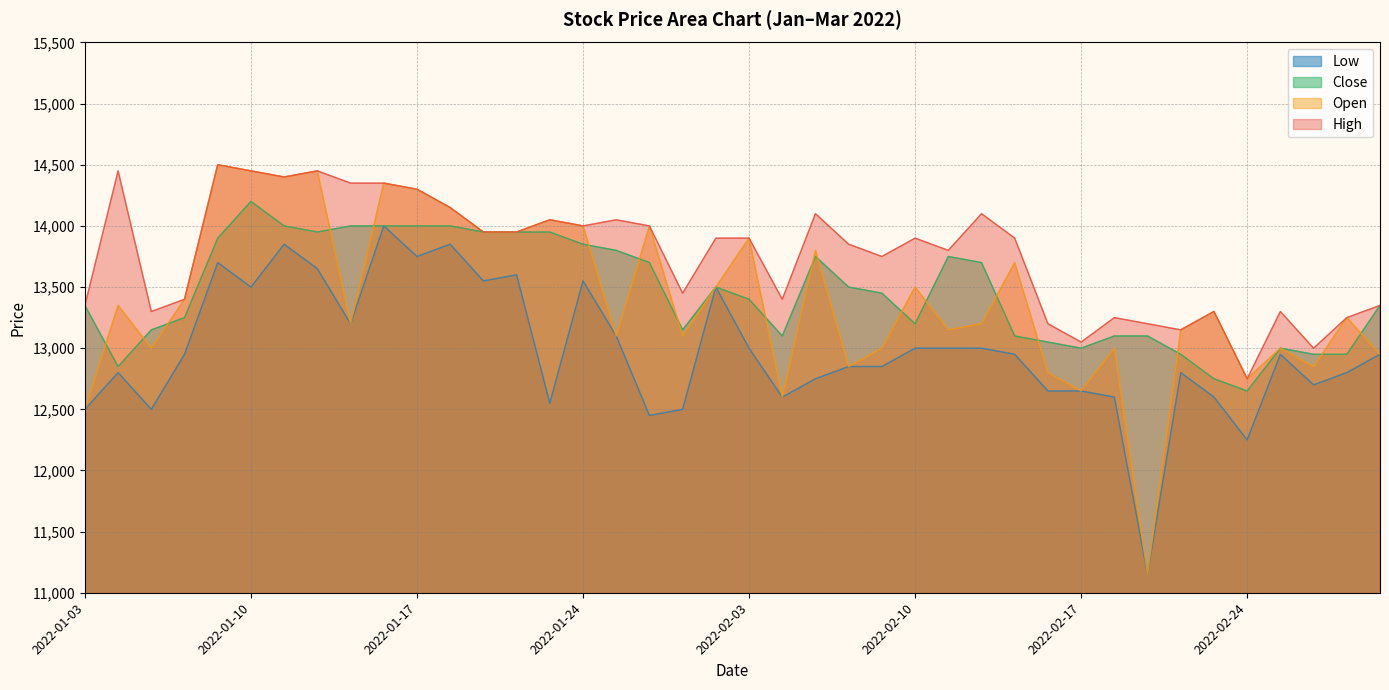

Which series has the largest total across all categories?

High